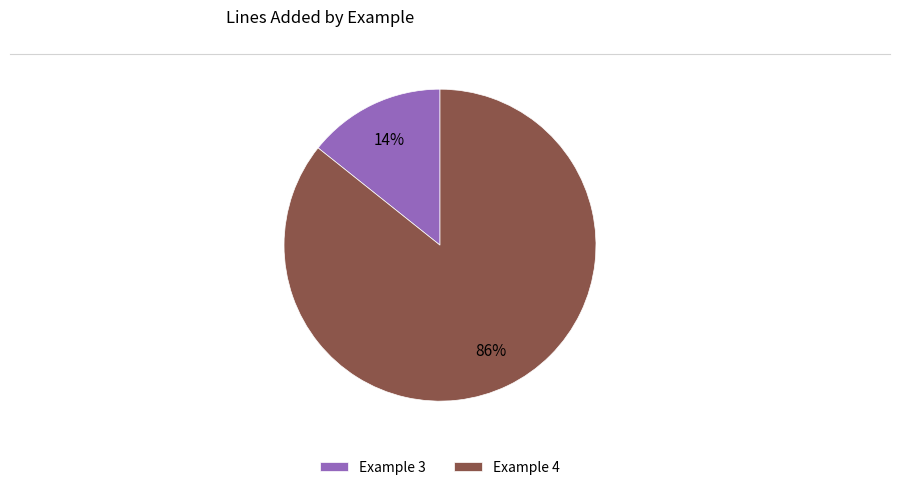

The Example 4 slice represents 86% of the pie. True or false?

True